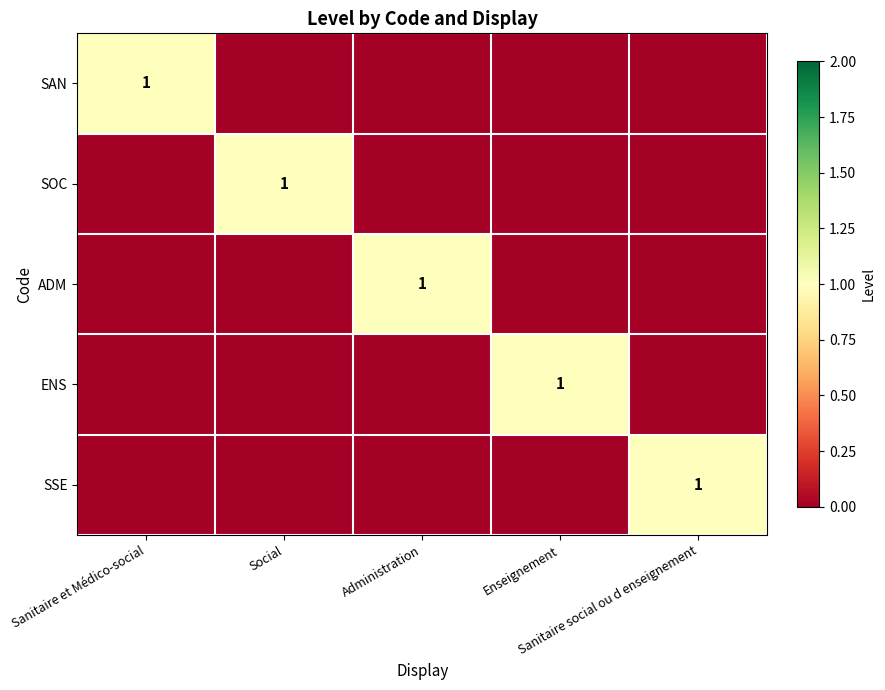

Which series has the largest total across all categories?

SAN